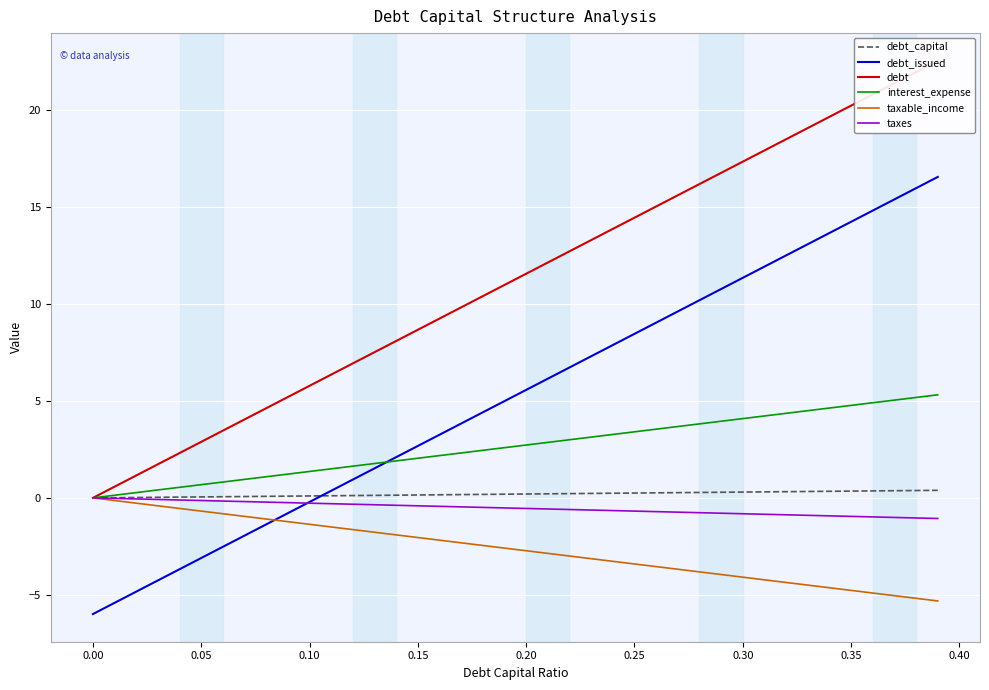

True or false: debt has more than 1 points higher than both neighbors.

False